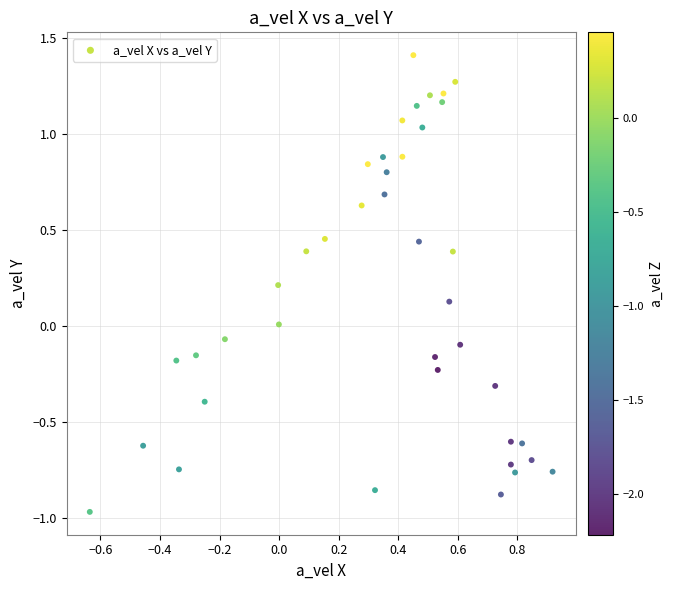

What is the range of X values (max minus min)?

1.6